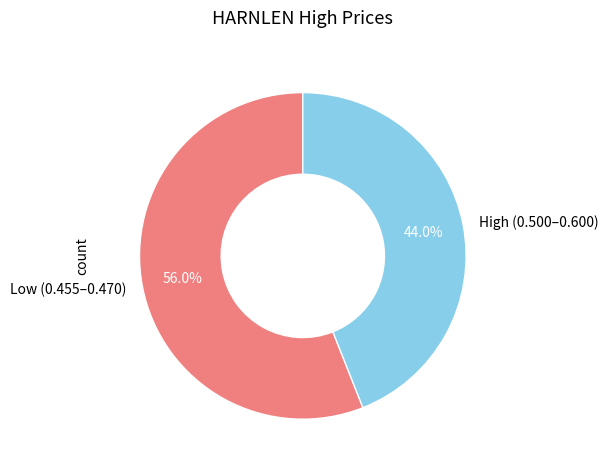

Combined, do Low (0.455–0.470) and High (0.500–0.600) account for over 50%?

Yes